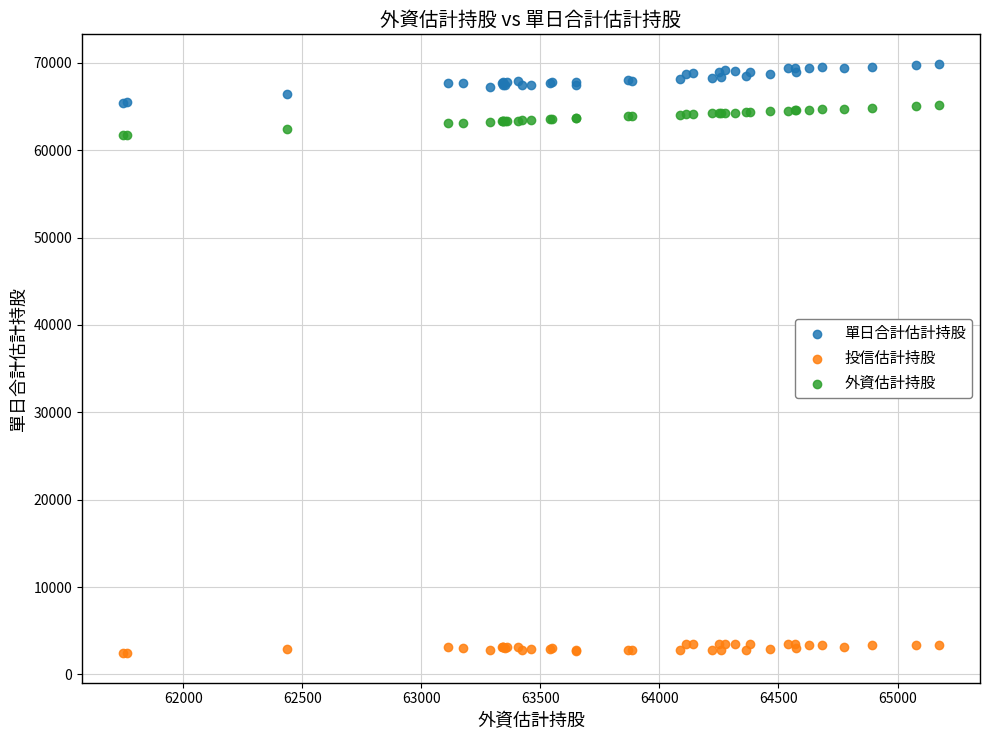

Which series contains the highest Y value?

單日合計估計持股